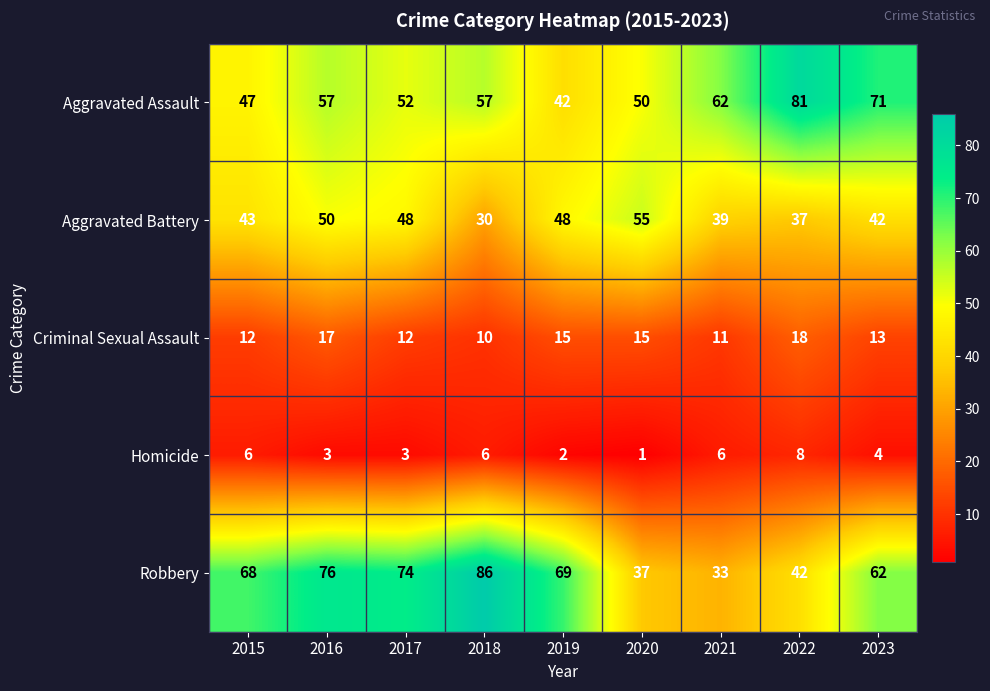

Count the Homicide values in the range 3 to 6.

6